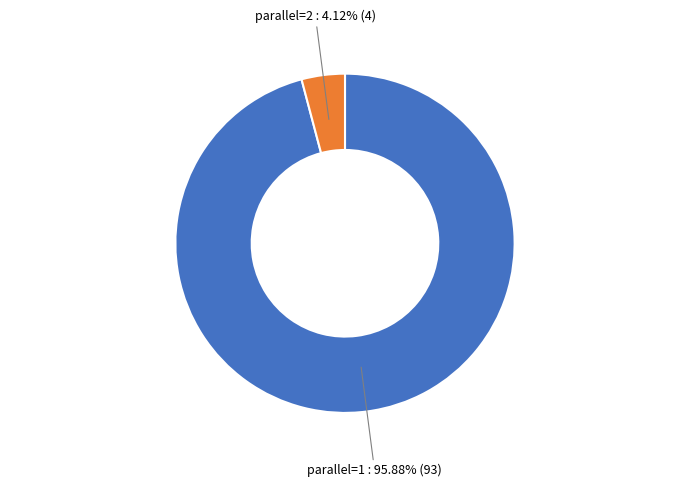

Which slice is the largest?

parallel=1